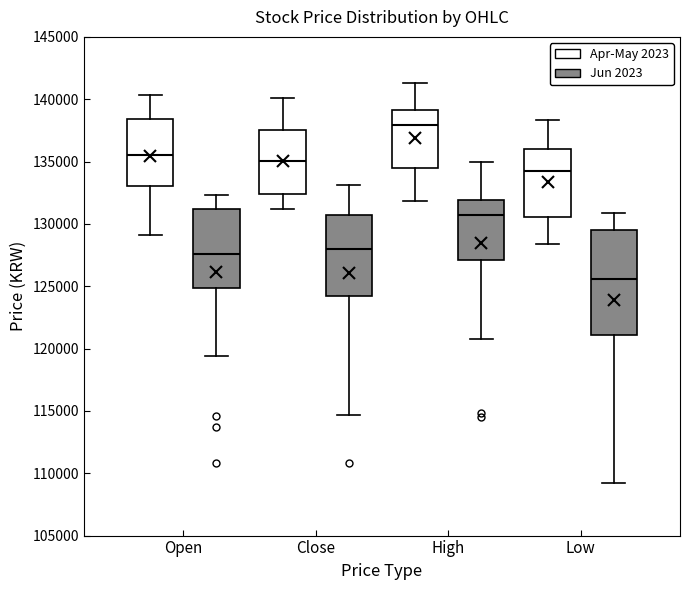

Reading left to right, transcribe this box plot: for each box, give where its median line is, the range the box spans, and where its two whiskers end, as read against the y-axis. The values are not printed on the chart, so give them approximately, as read against the axis.

Open (Apr-May 2023): median 135500, box 133000 to 138500, whiskers 129000 to 140500
Open (Jun 2023): median 127500, box 125000 to 131000, whiskers 119500 to 132500
Close (Apr-May 2023): median 135000, box 132500 to 137500, whiskers 131000 to 140000
Close (Jun 2023): median 128000, box 124000 to 131000, whiskers 114500 to 133000
High (Apr-May 2023): median 138000, box 134500 to 139000, whiskers 132000 to 141500
High (Jun 2023): median 130500, box 127000 to 132000, whiskers 121000 to 135000
Low (Apr-May 2023): median 134500, box 130500 to 136000, whiskers 128500 to 138500
Low (Jun 2023): median 125500, box 121000 to 129500, whiskers 109000 to 131000